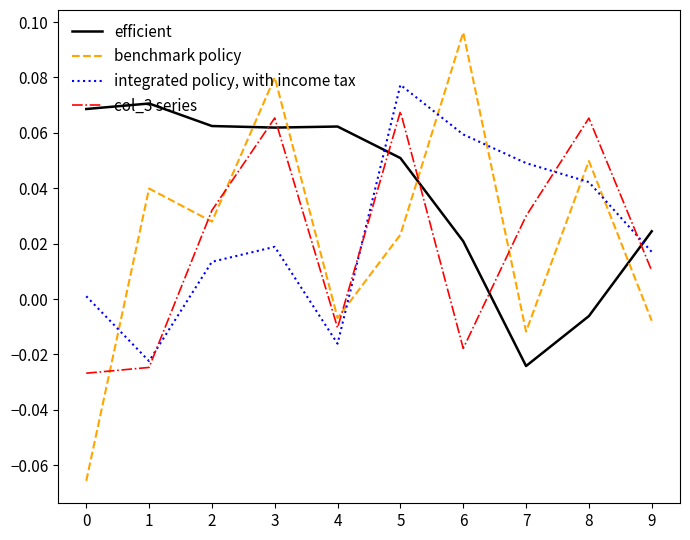

Does the chart display data point markers on the line(s)?

No